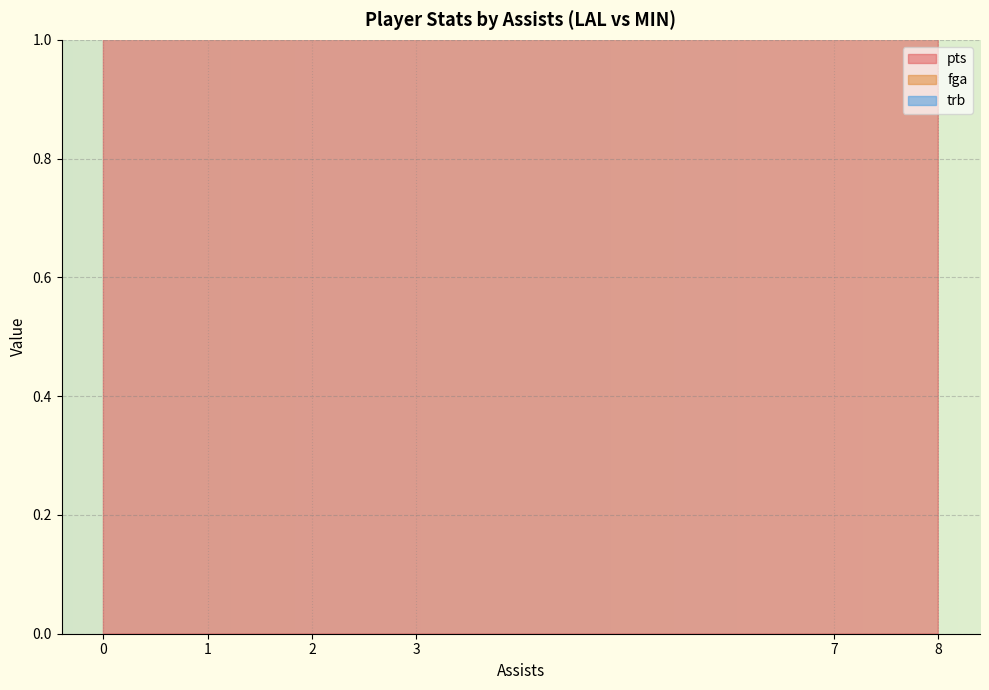

What is the sum of all trb values?

89